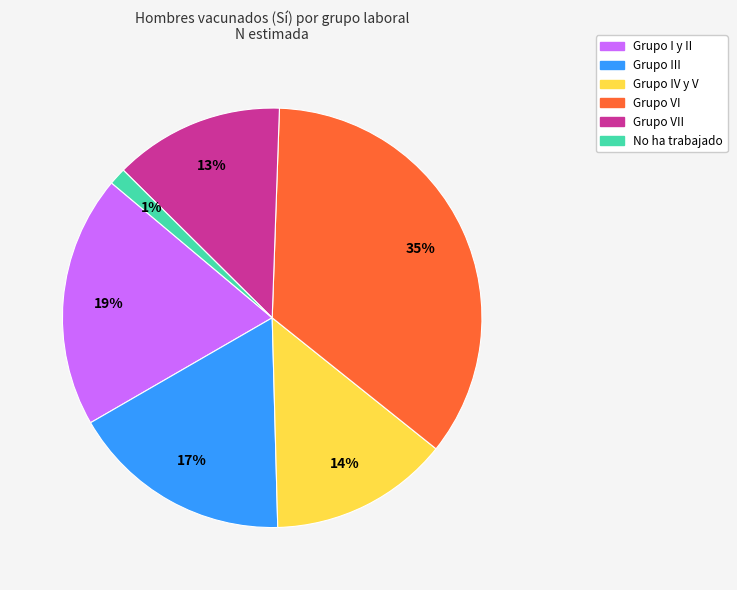

Is there a majority slice in this chart?

No